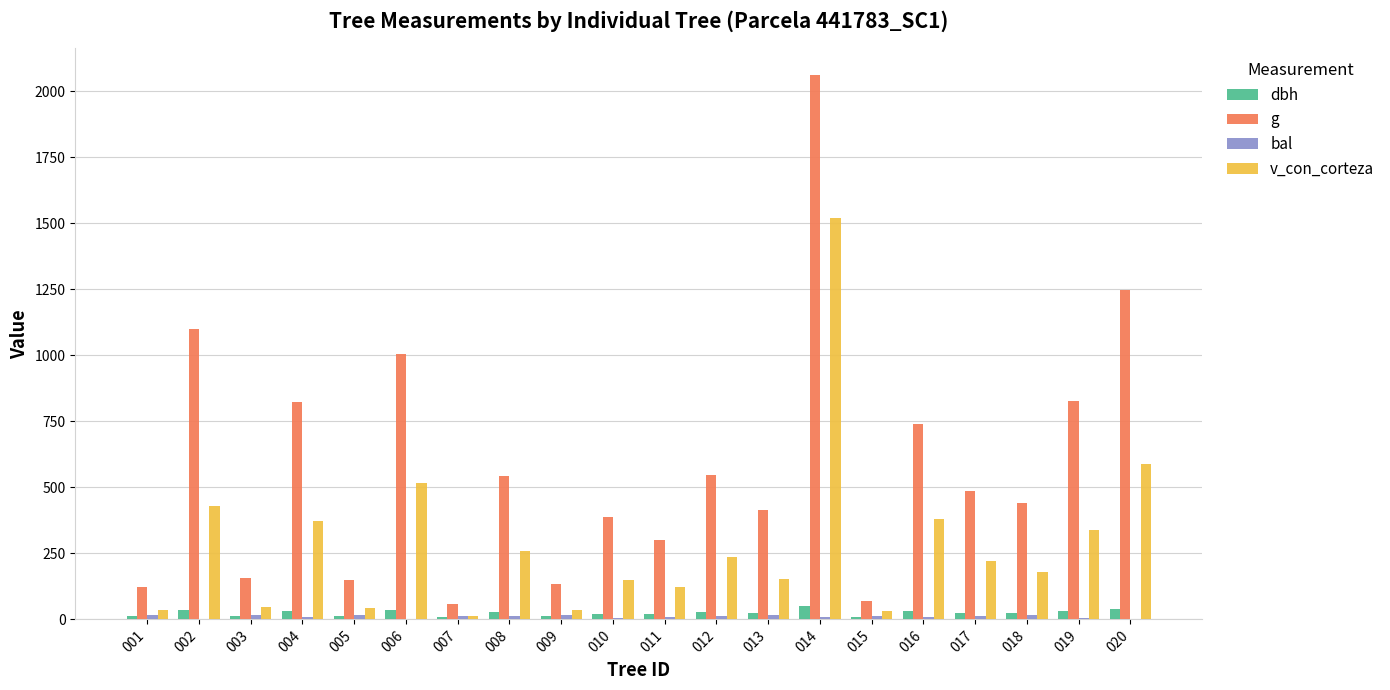

The value of v_con_corteza at 002 is 570.1. True or false?

False